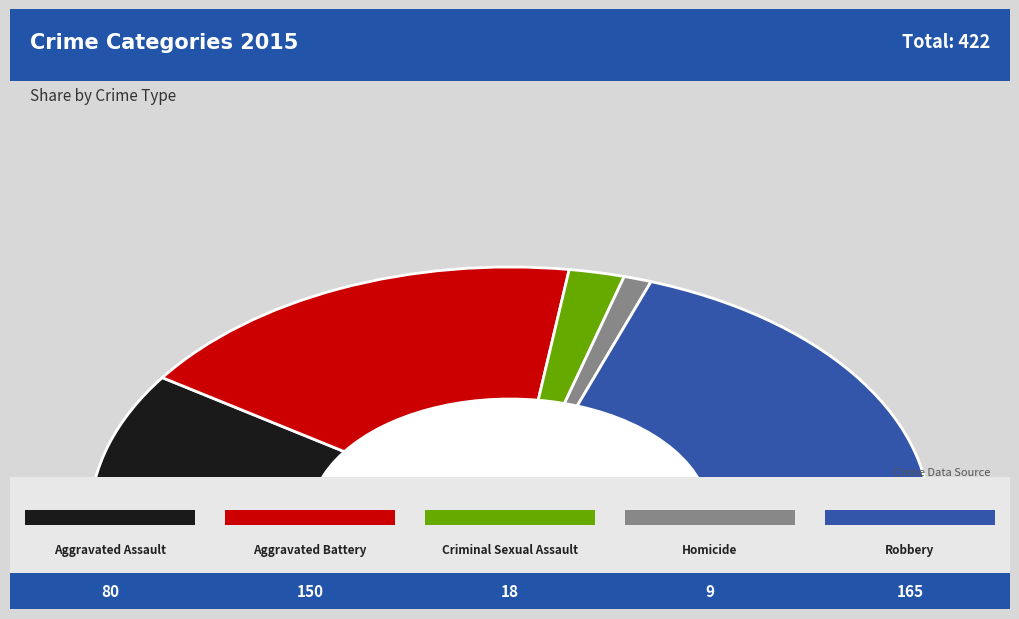

What is the smallest slice in the pie chart?

Homicide